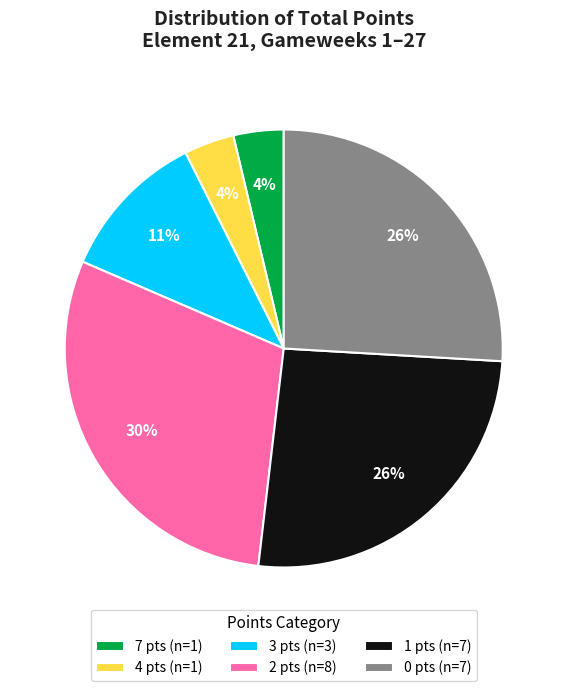

What percentage is the 0 pts (n=7) slice, to the nearest percent?

26%